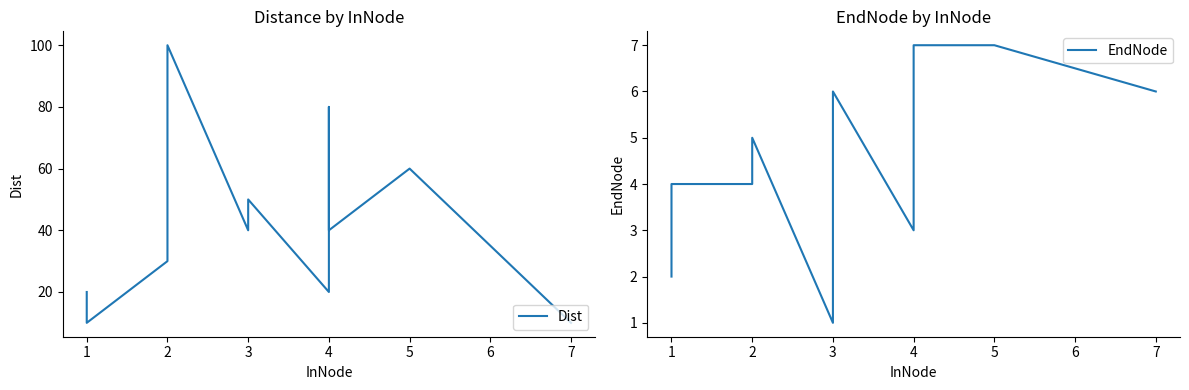

Which series has the largest total across all categories?

Dist